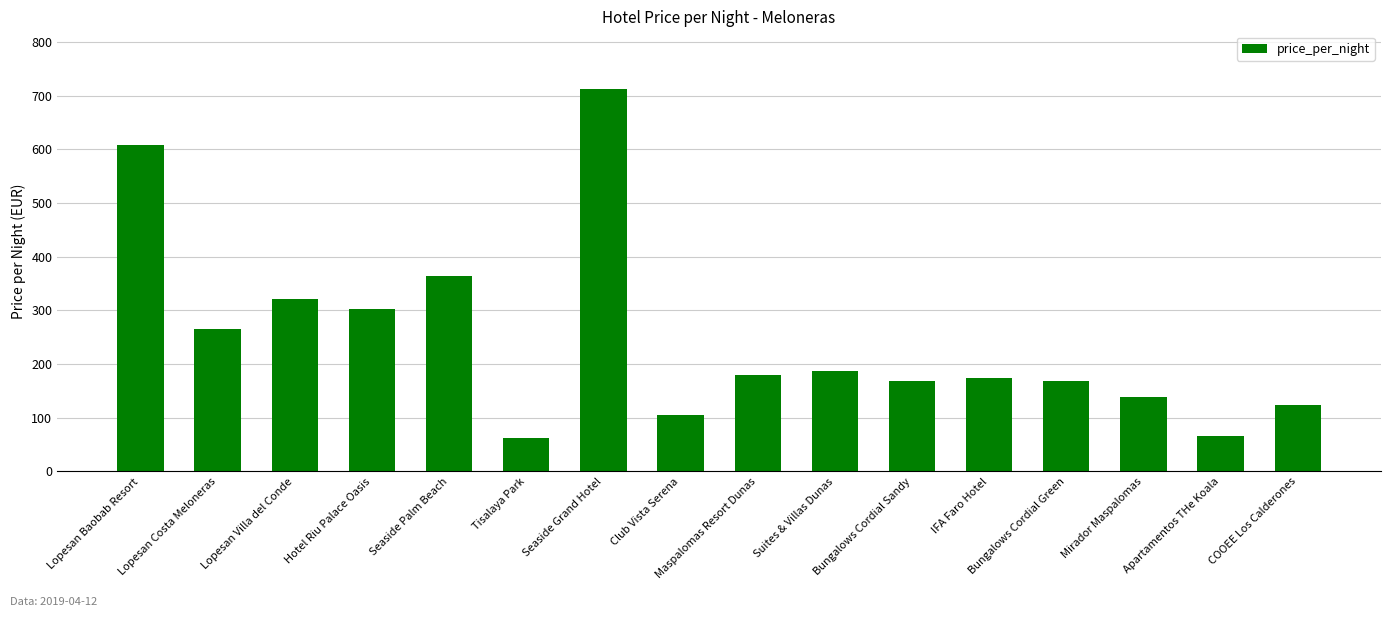

Which has a higher value, Seaside Grand Hotel or Maspalomas Resort Dunas?

Seaside Grand Hotel